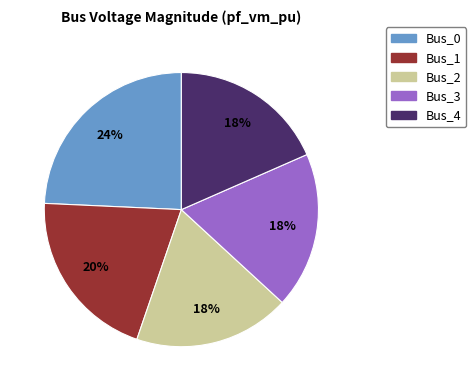

What is the largest slice in the pie chart?

Bus_0